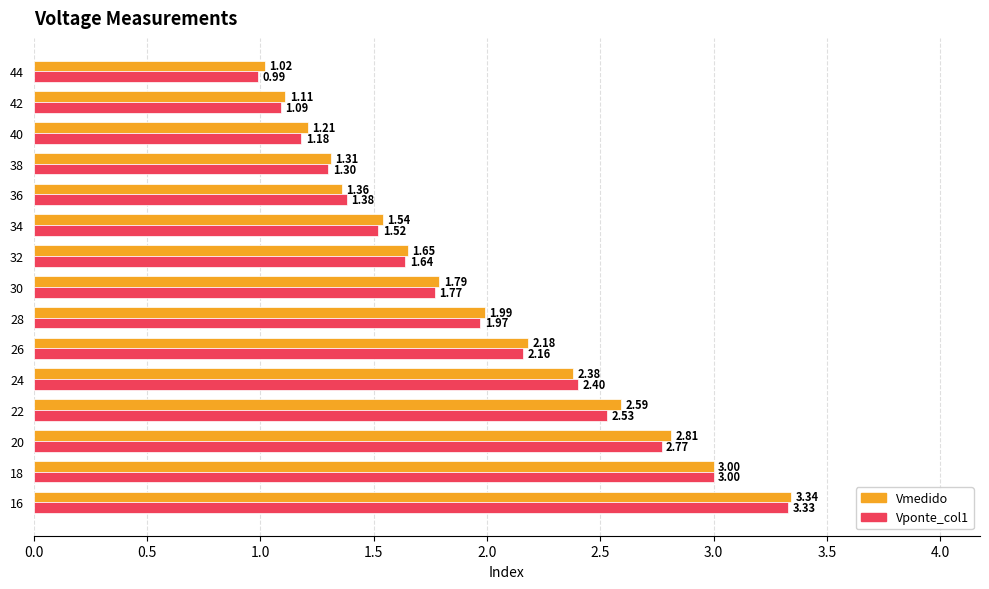

How many data points in Vponte_col1 are above 1?

14